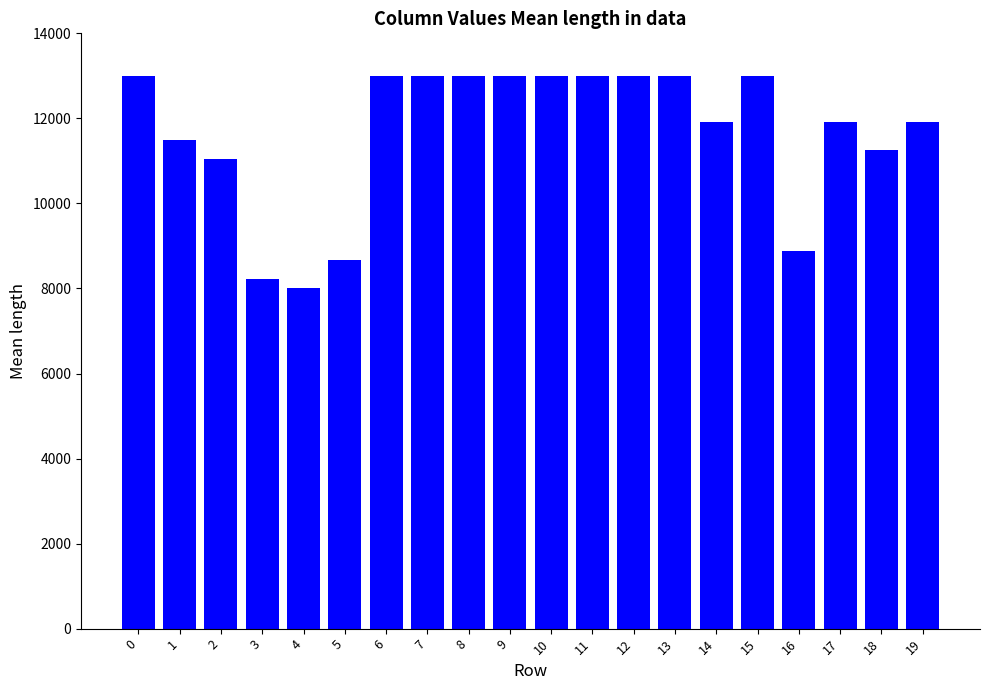

What is the ratio of the value at 4 to the value at 8?

0.6